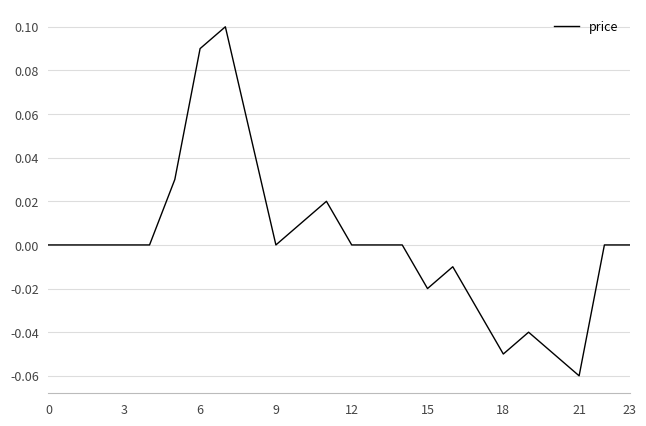

How many series are shown in this chart?

1